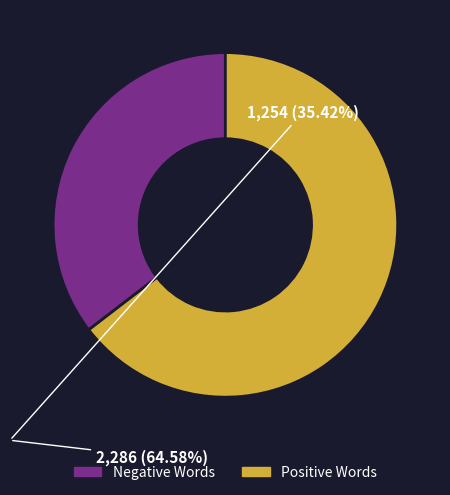

Is there any slice that represents more than half of the pie?

Yes